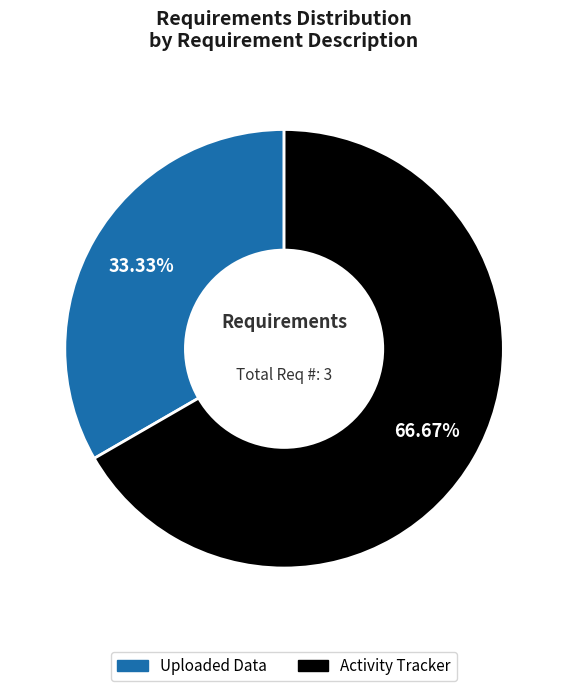

To the nearest percent, what is the combined percentage of Uploaded Data and Activity Tracker?

100%